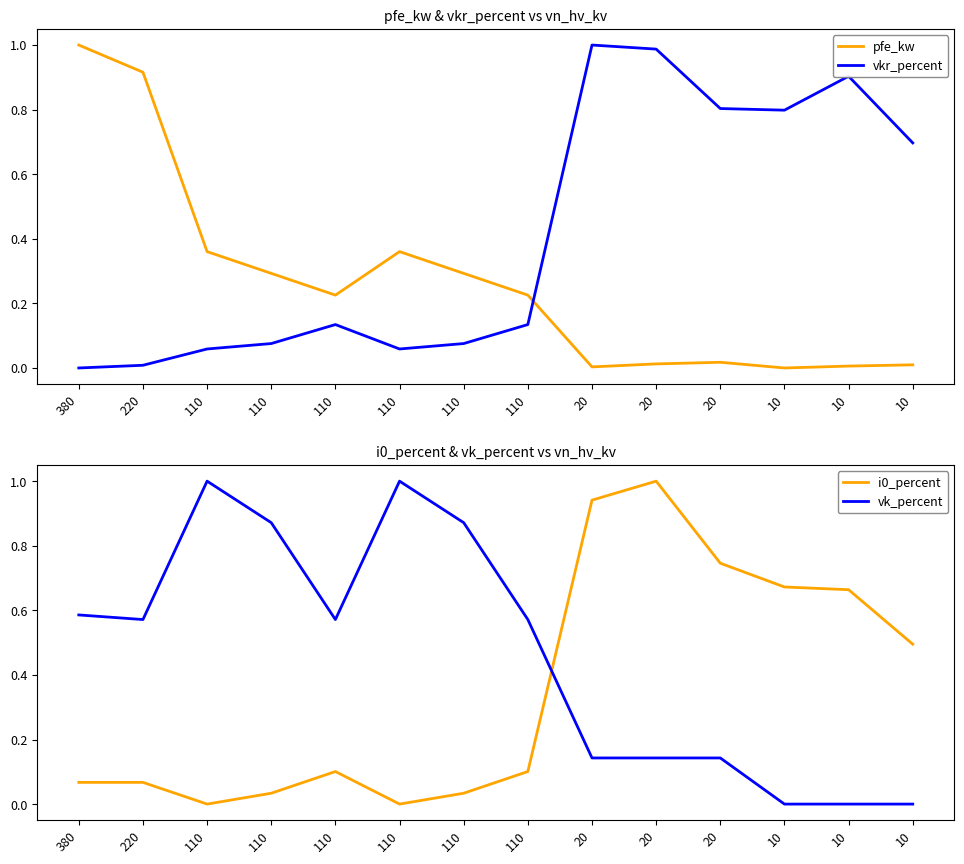

Where is the first local minimum for pfe_kw?

110